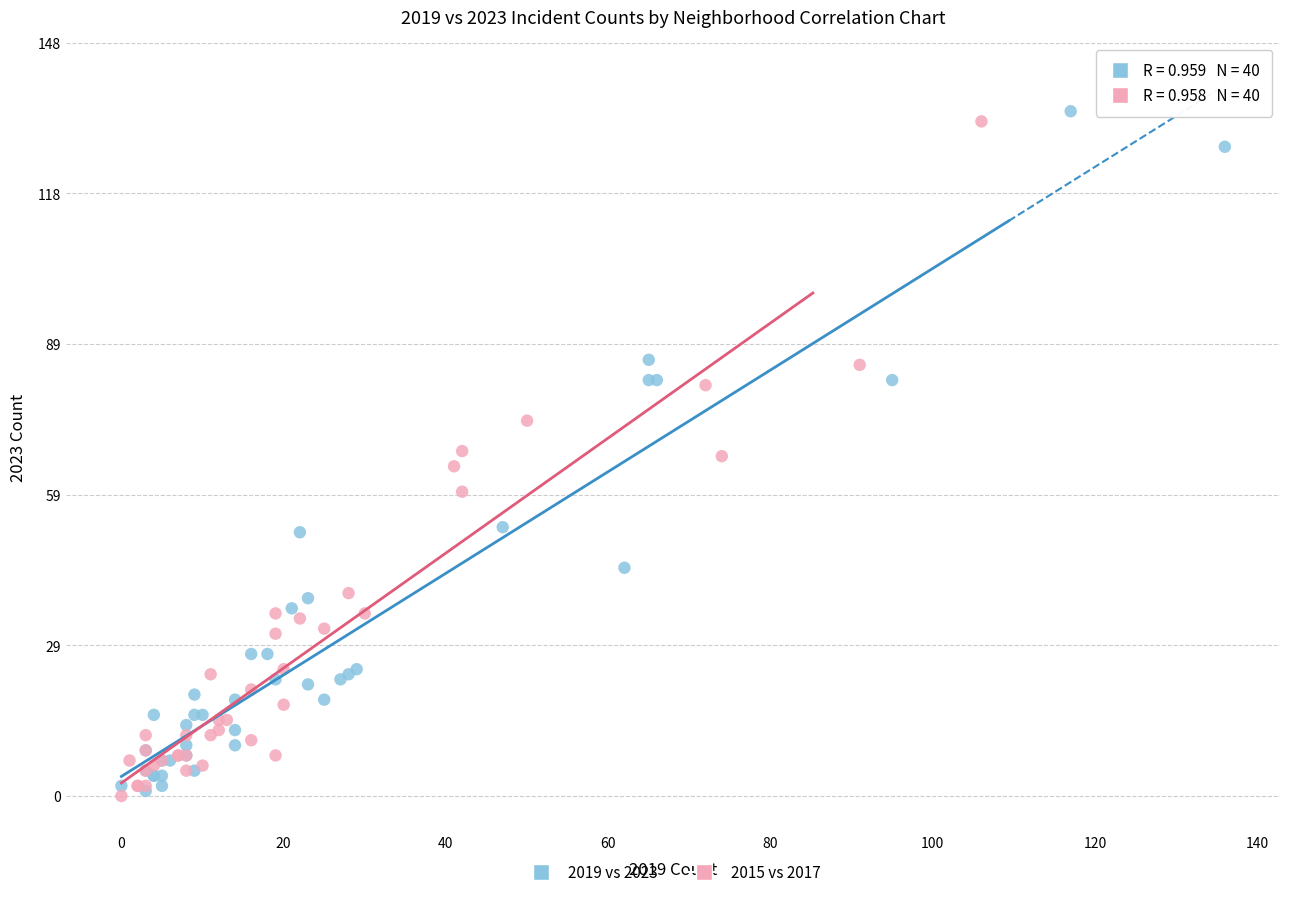

What are all the series names shown in the legend?

2019 vs 2023, 2015 vs 2017